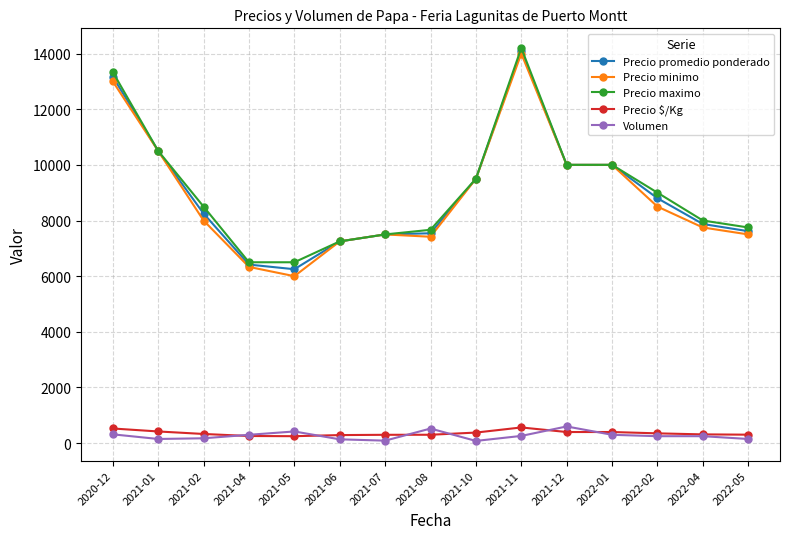

What is the maximum value shown in the chart?

14200.0